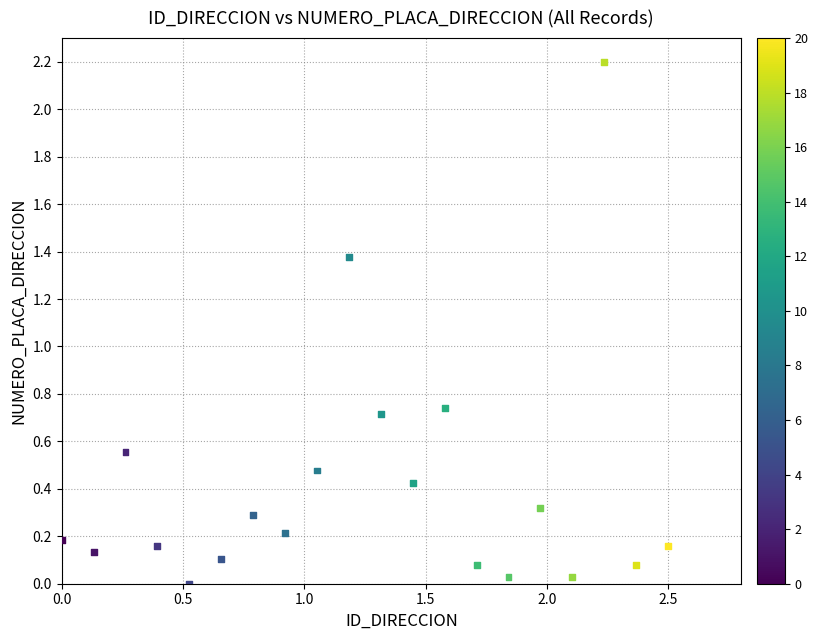

What is the range of Y values (max minus min)?

2.2